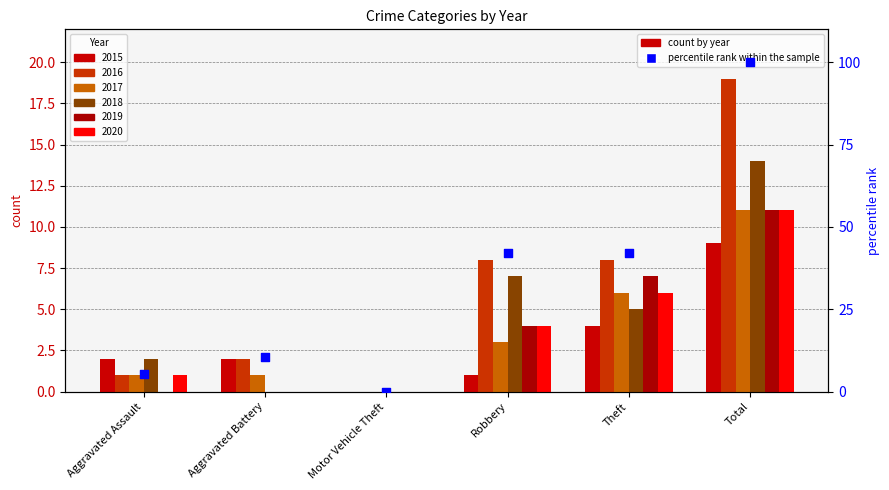

What is the ratio of the value at Total to the value at Theft?

2.4